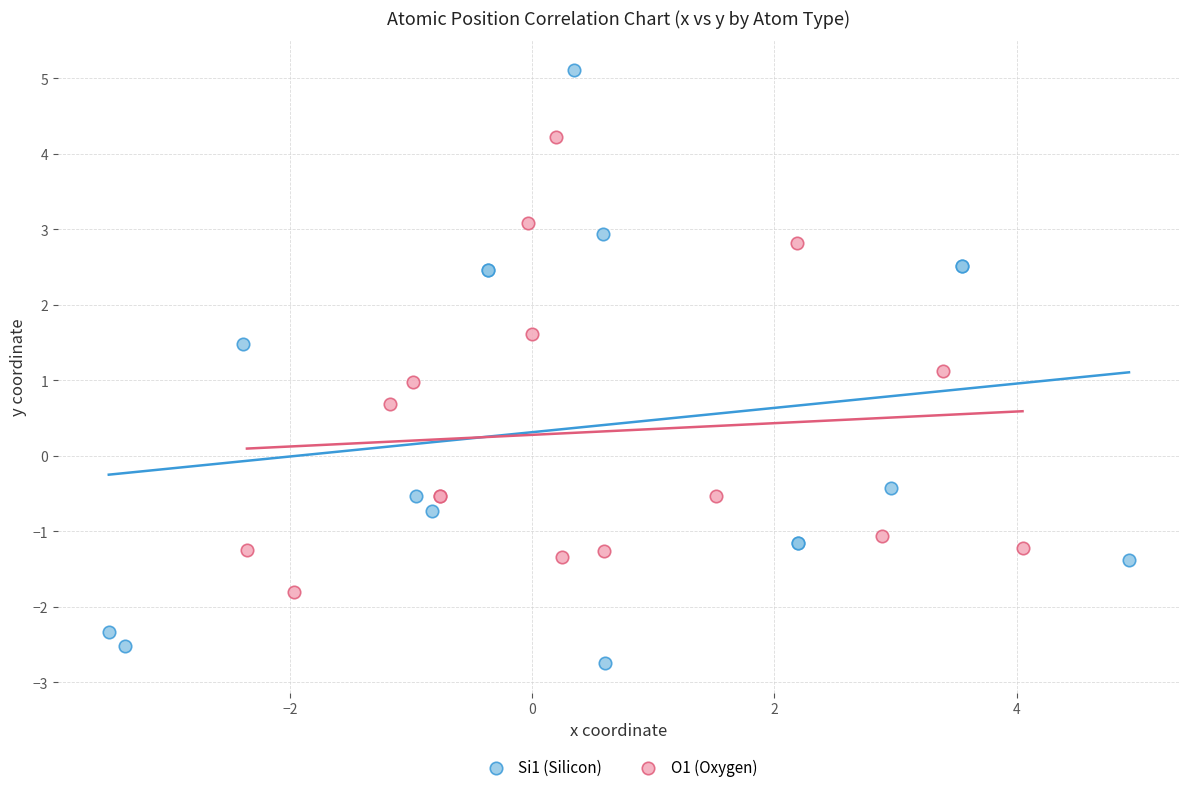

Which series has the widest spread of Y values?

Si1 (Silicon)